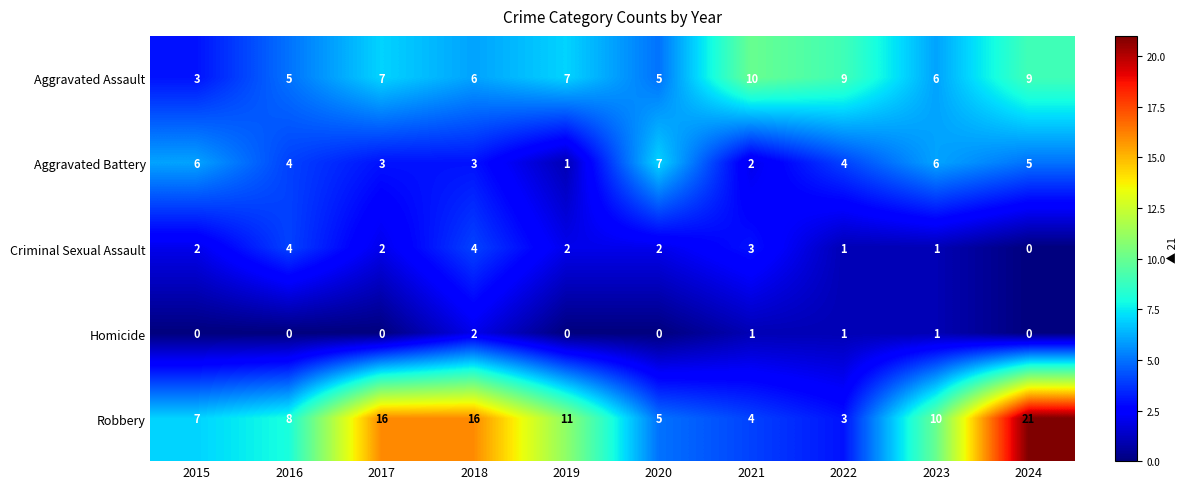

How many distinct data groups are displayed?

5